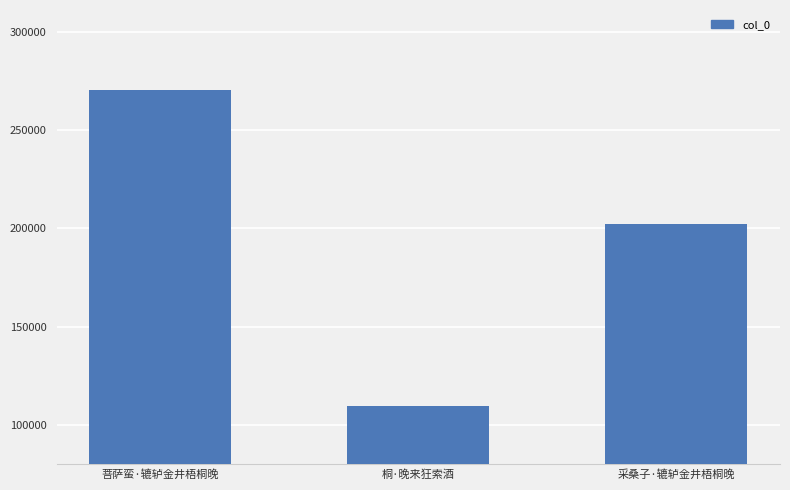

Rank the categories by value from highest to lowest.

菩萨蛮·辘轳金井梧桐晚, 采桑子·辘轳金井梧桐晚, 桐·晚来狂索酒